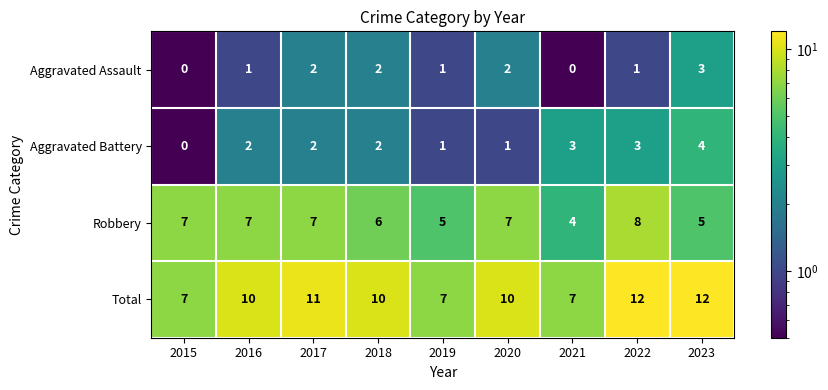

Which series has the largest total across all categories?

Total